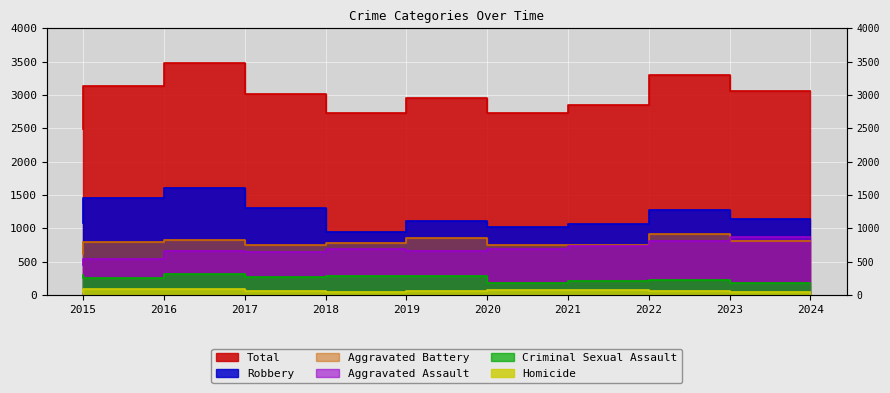

At which category is the sum across all series the highest?

2017